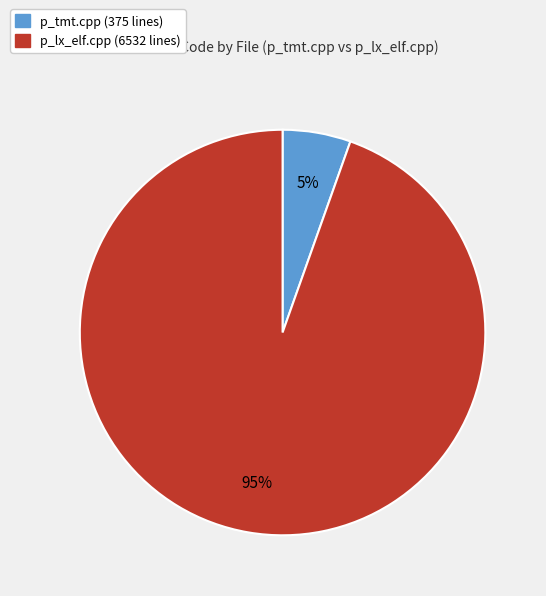

Which category accounts for the majority?

p_lx_elf.cpp